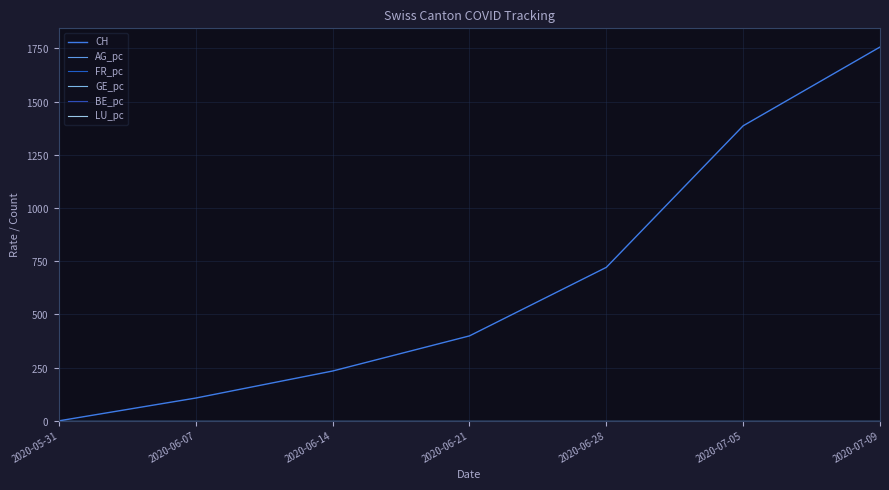

True or false: FR_pc has more than 0 points higher than both neighbors.

False